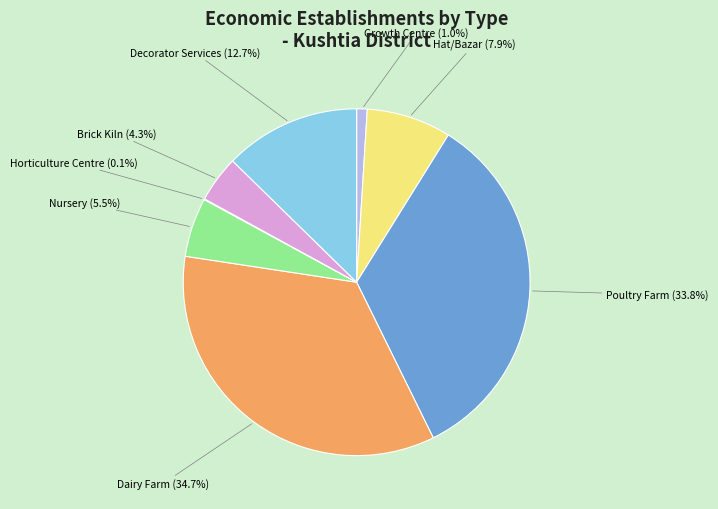

Is there any slice that represents more than half of the pie?

No